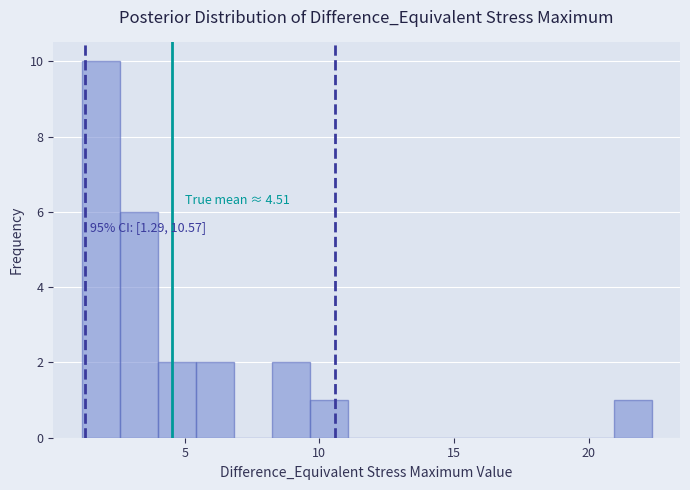

Around what value on the x-axis is the tallest bar? Give the approximate position of its centre, as read against the axis.

2.0